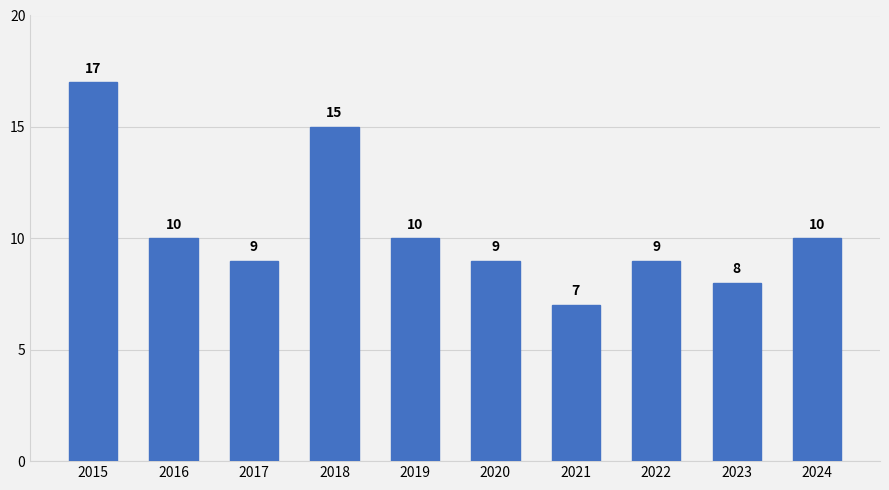

At which category does the chart reach its peak across all series?

2015